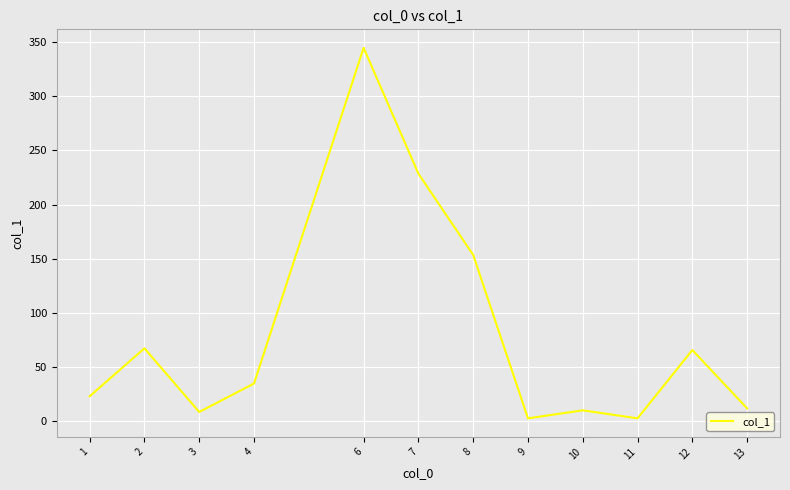

Is it true that the value at 8 is 153.5?

True